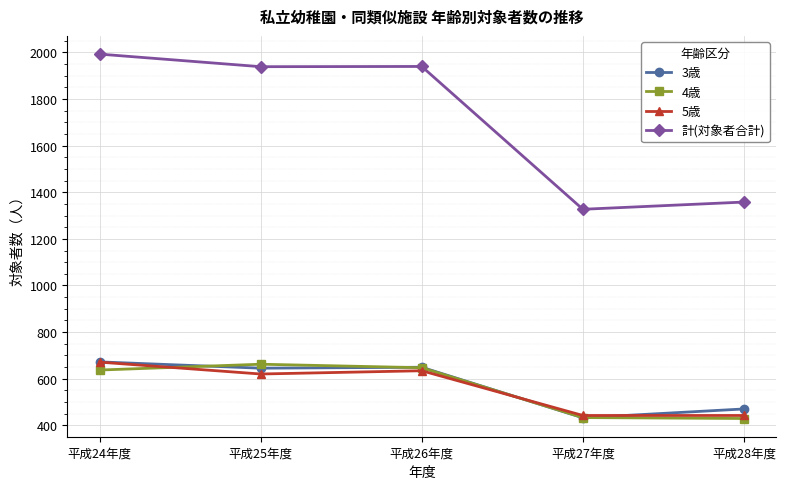

True or false: 4歳 has more than 2 interior local peaks.

False